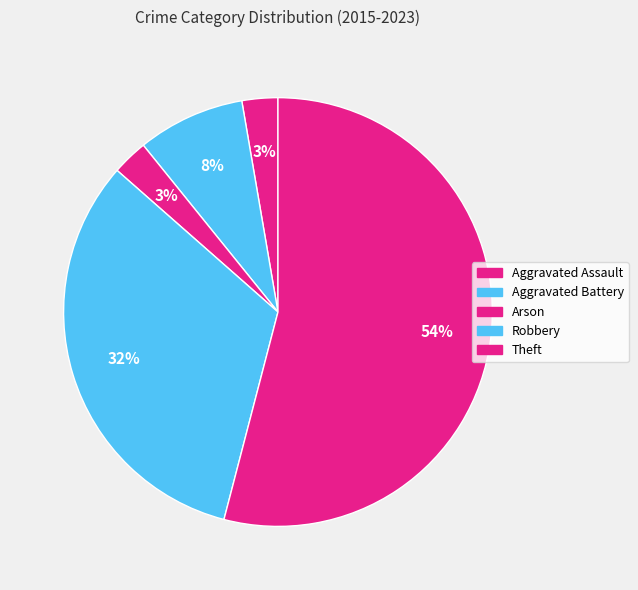

To the nearest percent, what portion does Arson represent?

3%